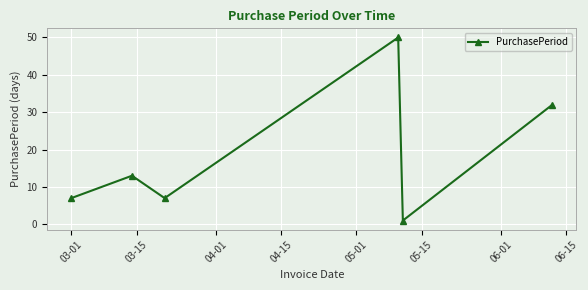

How many points are lower than both their immediate neighbors (excluding endpoints)?

2